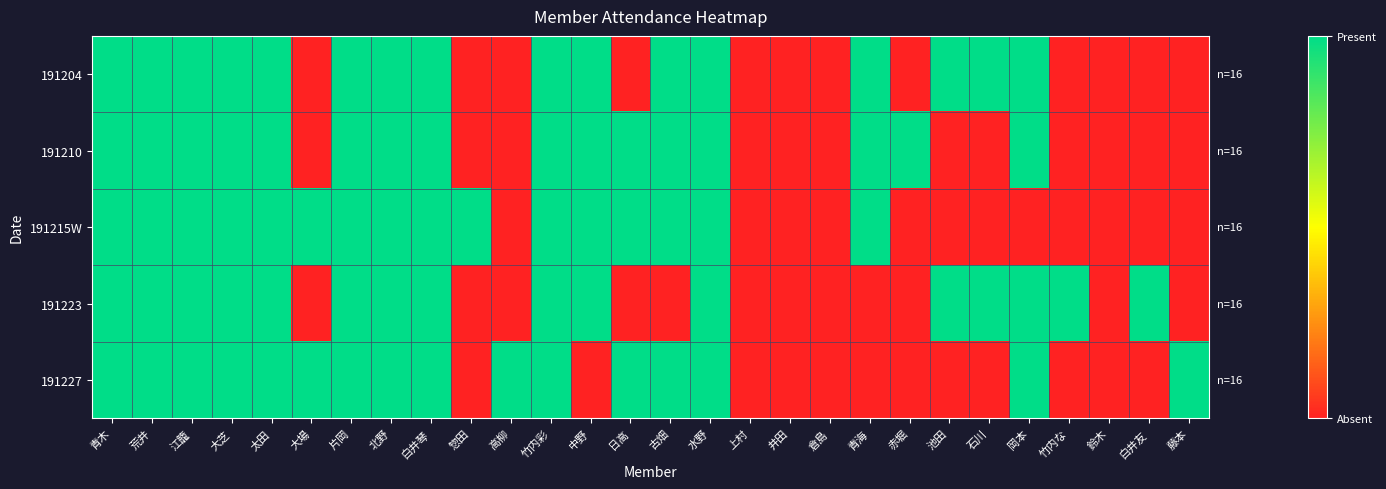

Which label corresponds to the smallest value in the chart?

大場